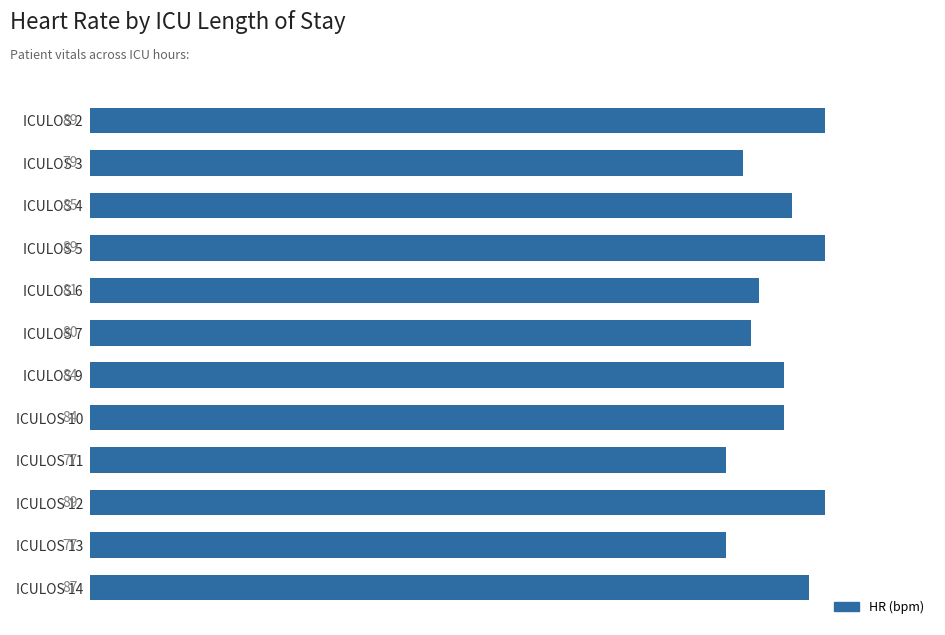

Which has a higher value, ICULOS 12 or ICULOS 7?

ICULOS 12